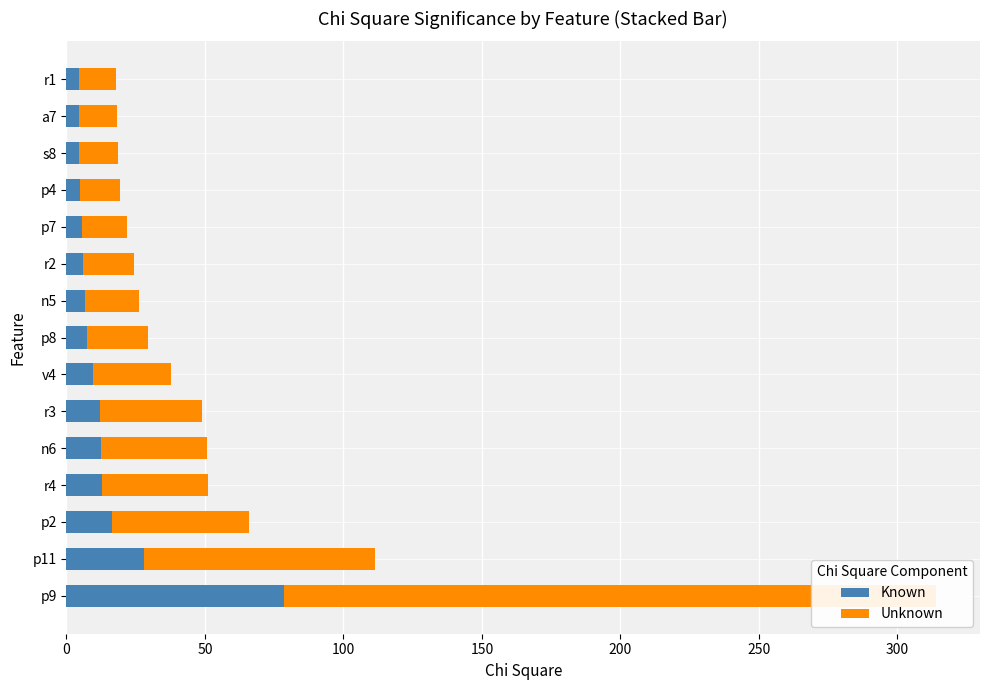

How many categories are shown in the chart?

15